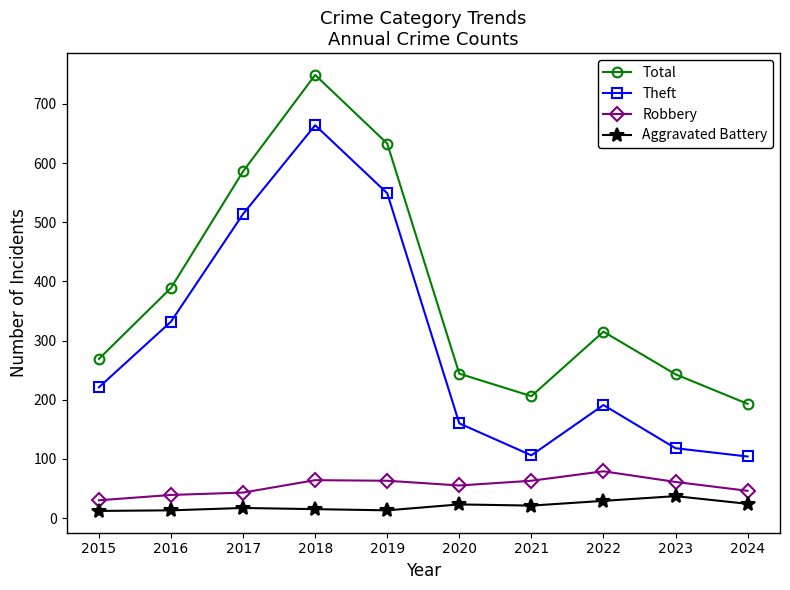

True or false: Theft has a value of 182 at 2023.

False